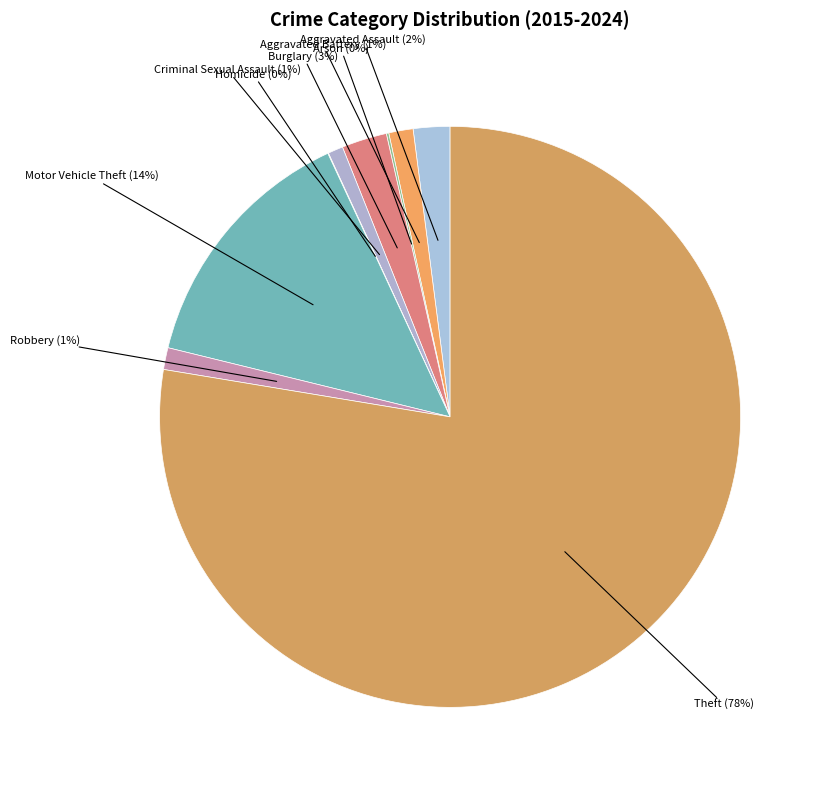

Which has a higher value, Criminal Sexual Assault or Aggravated Assault?

Aggravated Assault